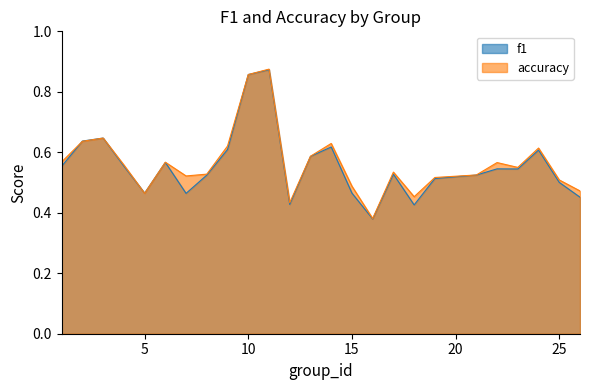

How many times do accuracy and f1 cross each other?

3